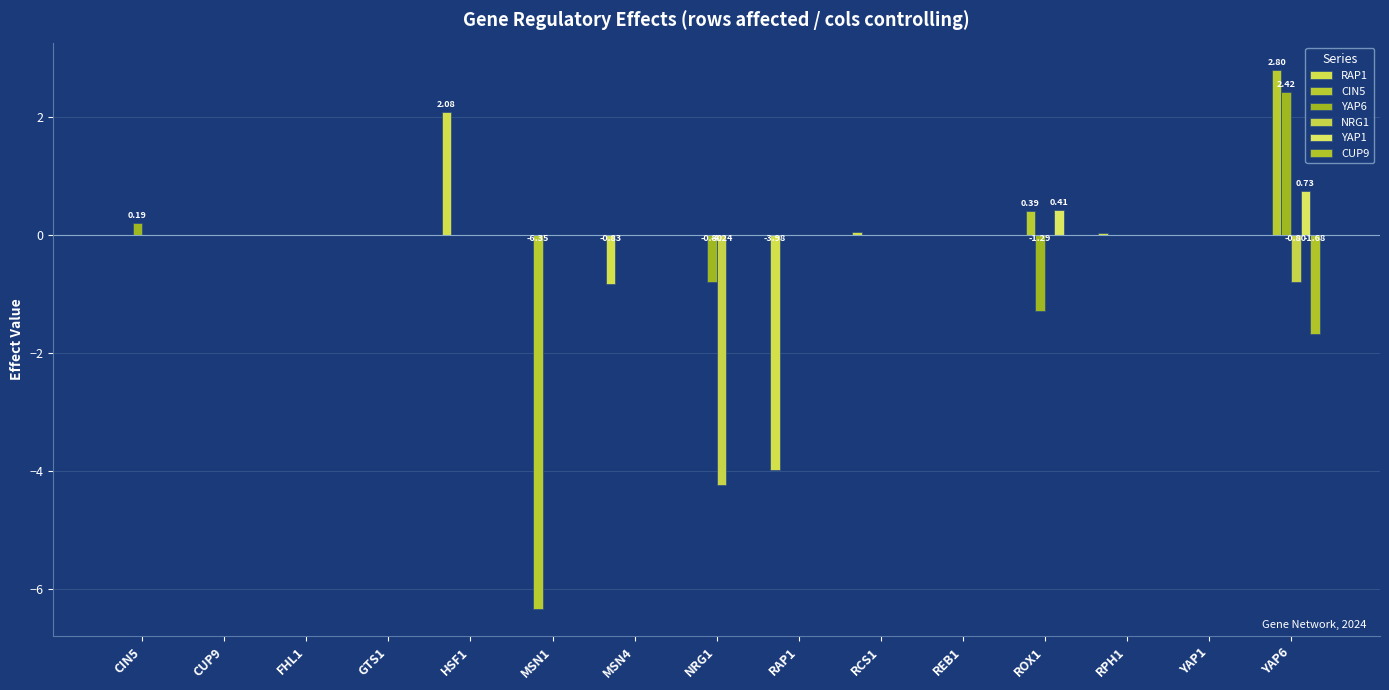

What are all the series names shown in the legend?

RAP1, CIN5, YAP6, NRG1, YAP1, CUP9